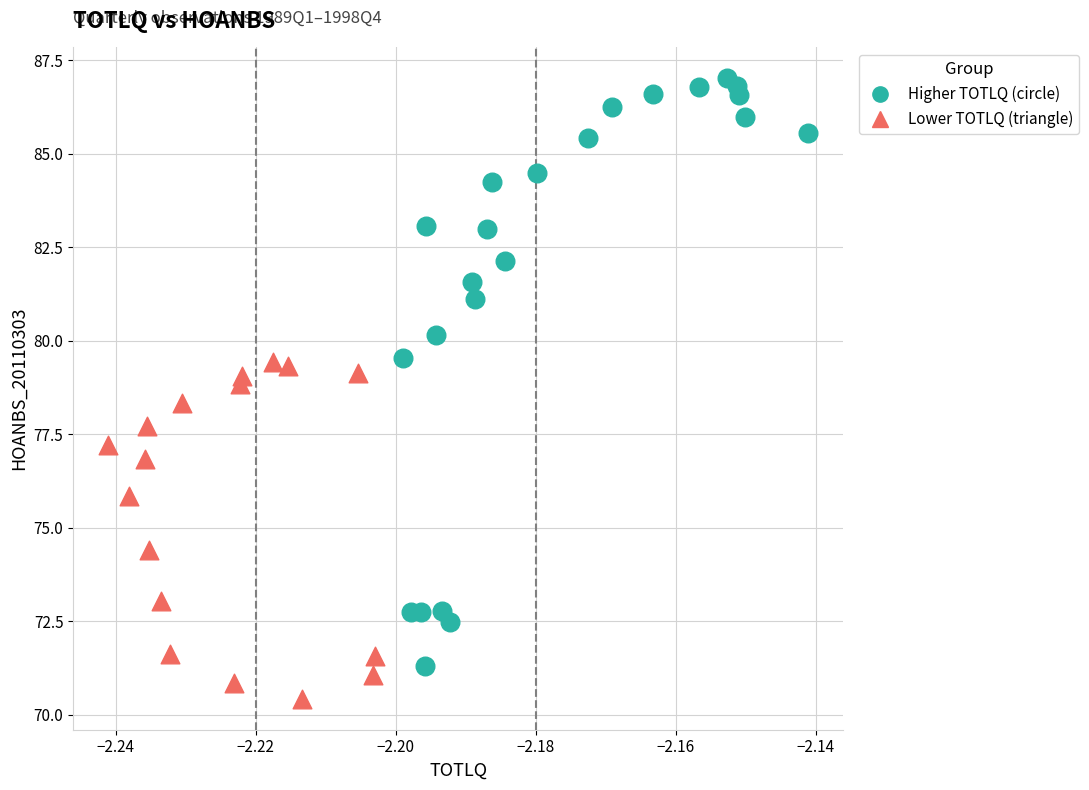

Which series contains the lowest Y value?

Lower TOTLQ (triangle)